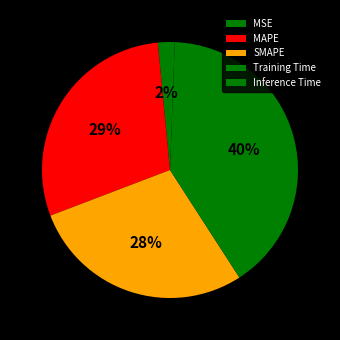

Does any single category account for the majority?

No